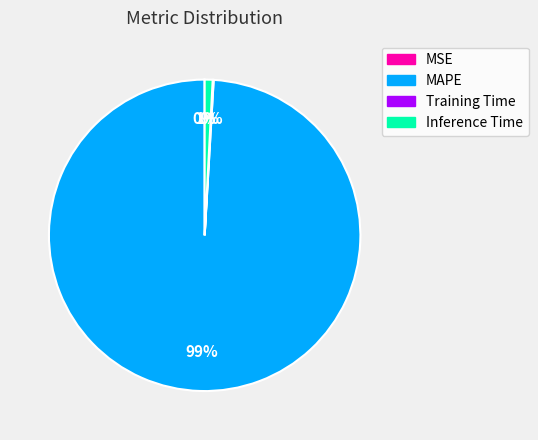

What is the majority slice?

MAPE